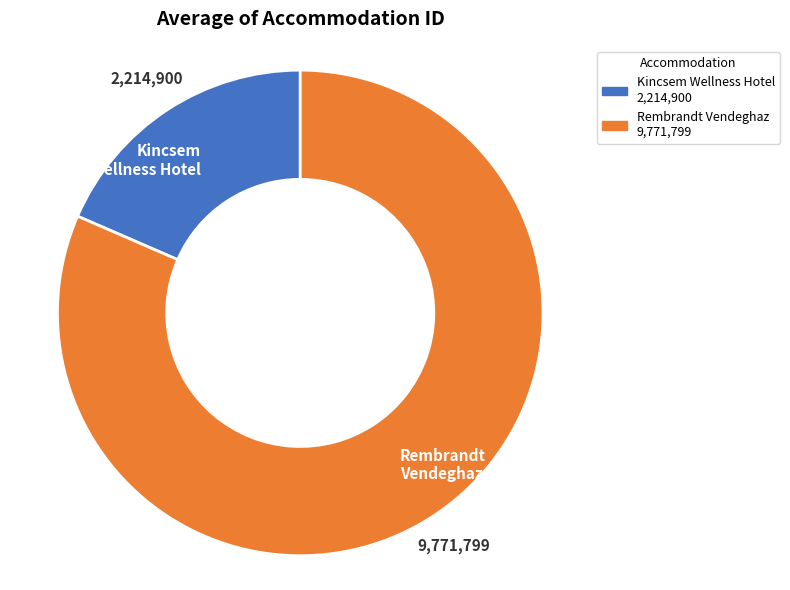

Combined, do Kincsem Wellness Hotel and Rembrandt Vendeghaz account for over 50%?

Yes